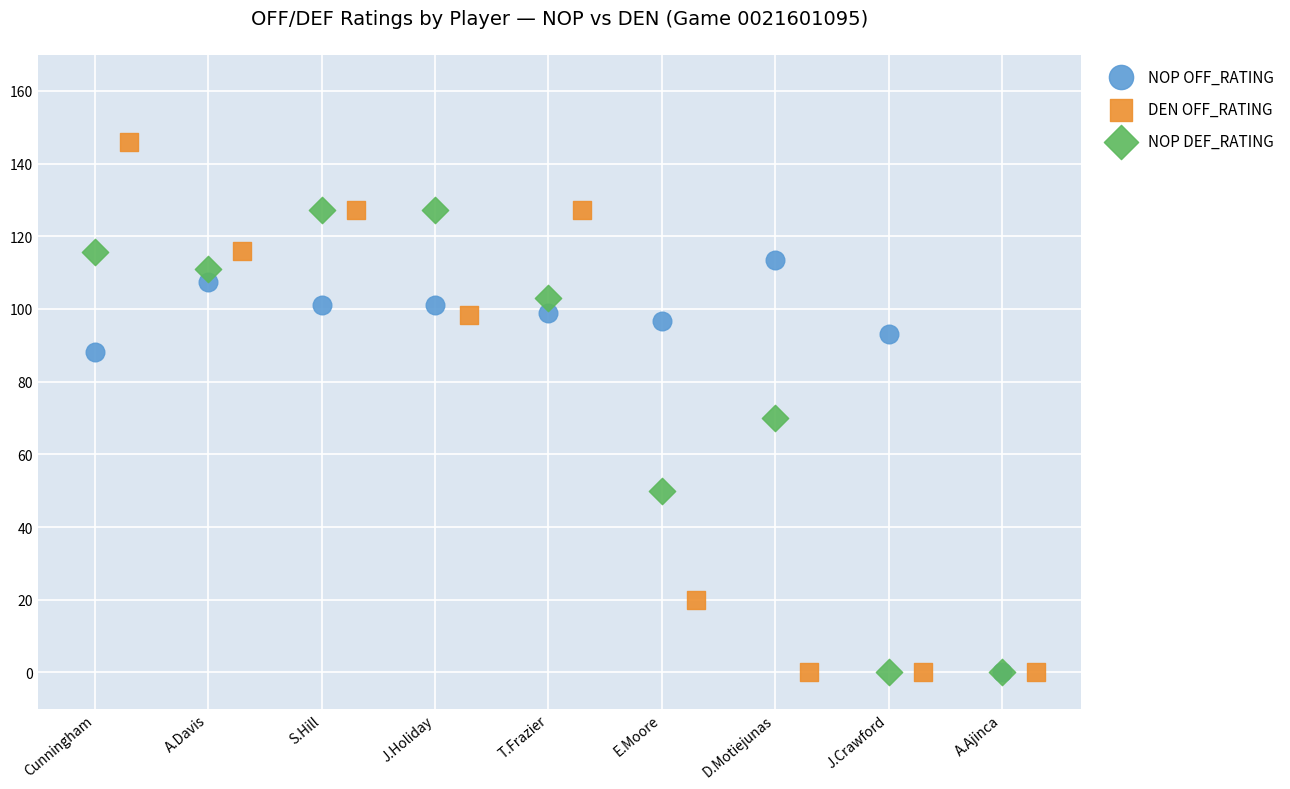

Which series has the widest spread of Y values?

DEN OFF_RATING